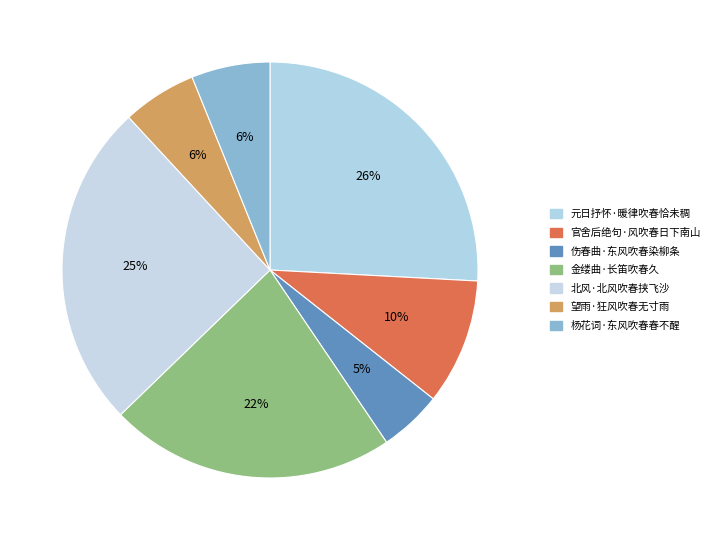

How many segments does this pie chart have?

7